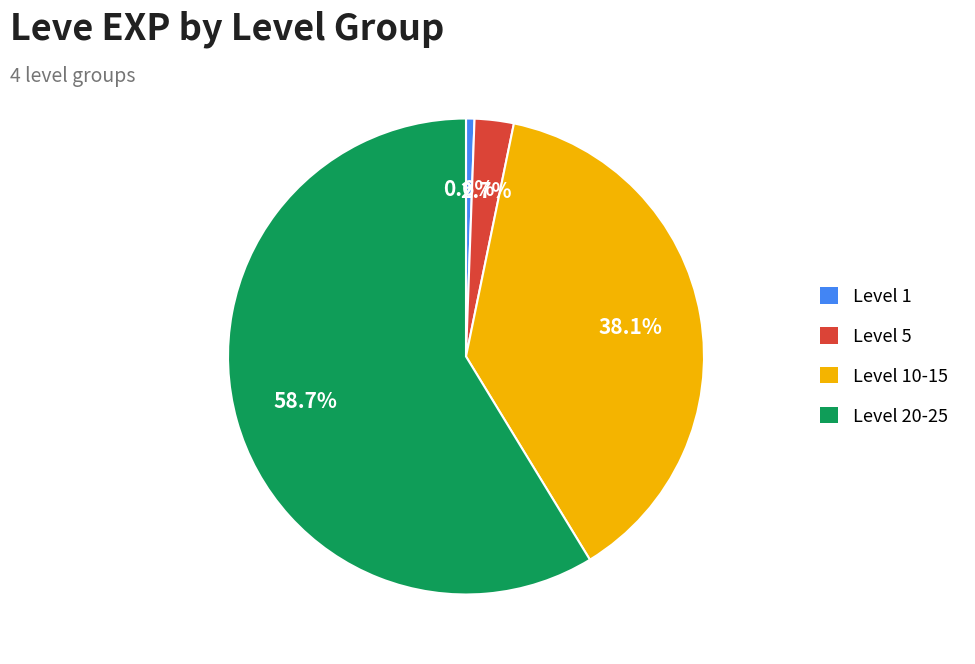

Does any single category account for the majority?

Yes